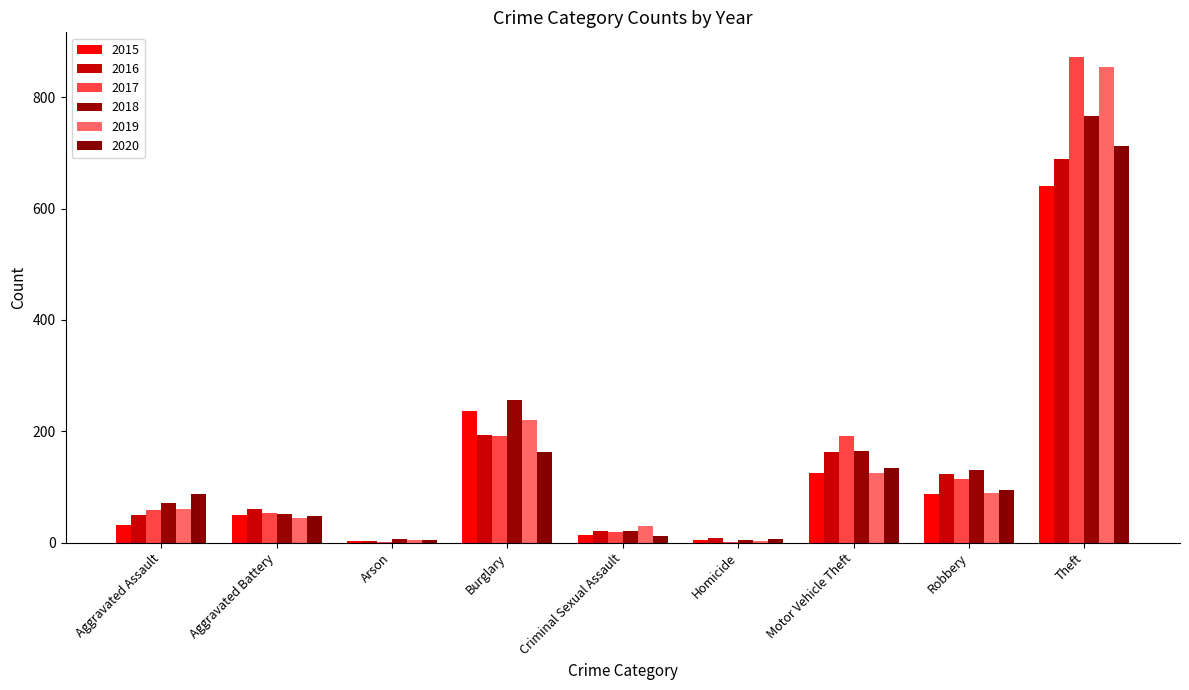

Are the bars grouped side by side (vs. stacked)?

Yes